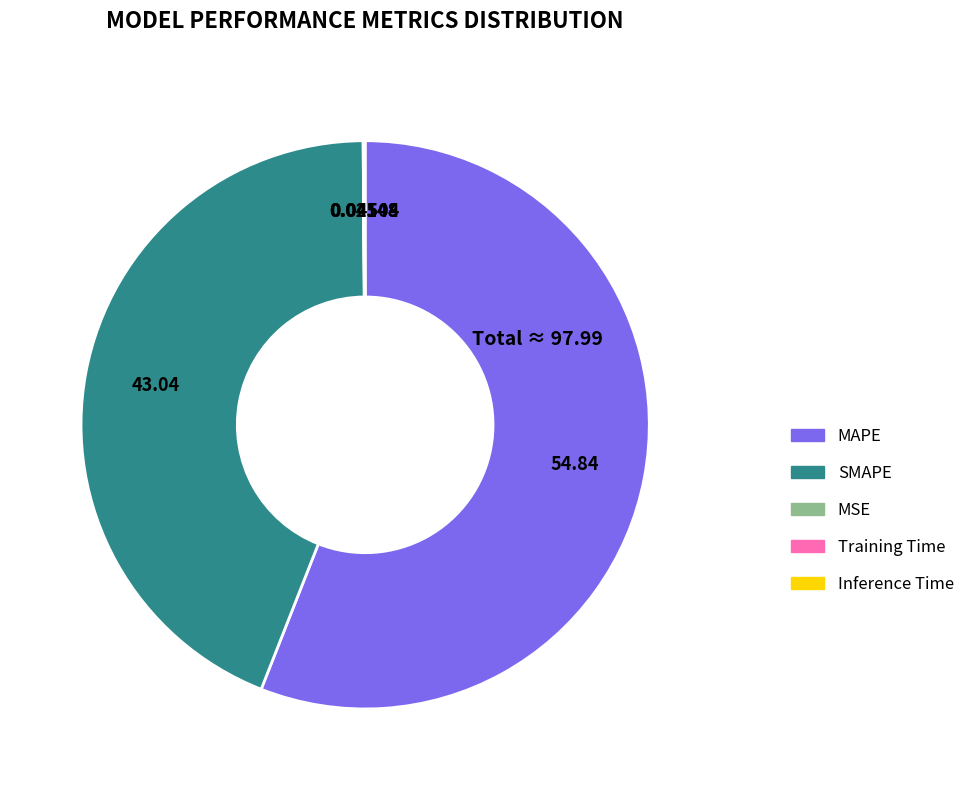

What is the majority slice?

MAPE